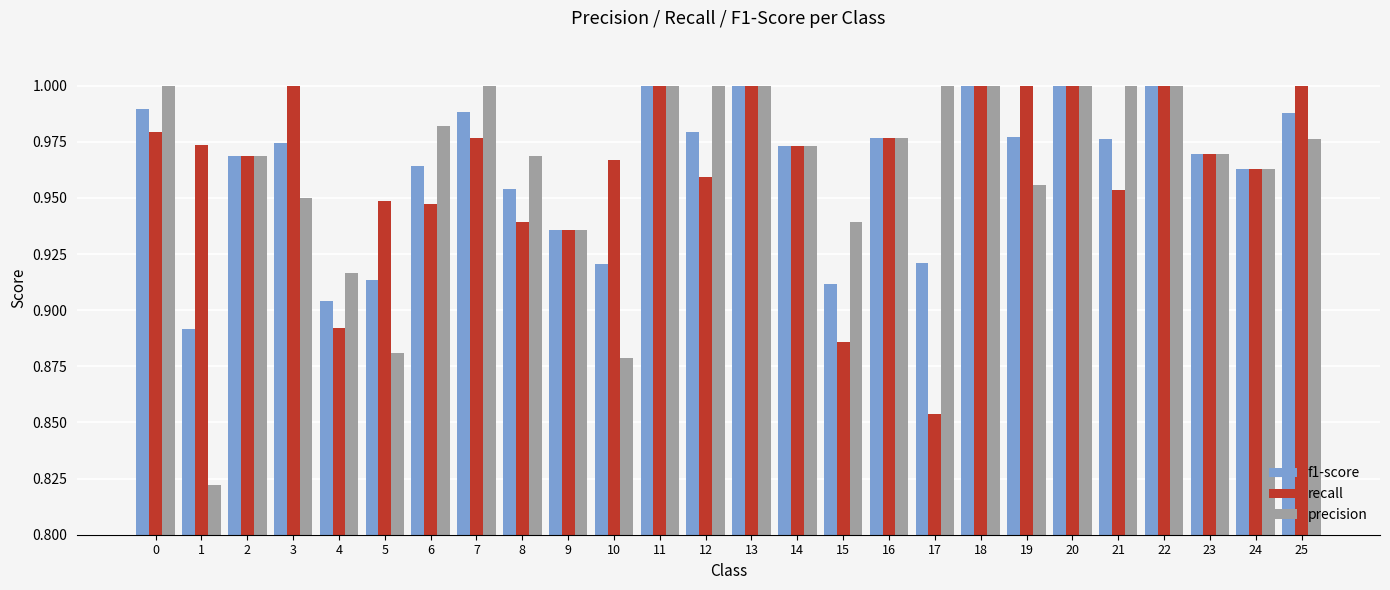

Rank the series at 17 from highest to lowest value.

precision, f1-score, recall